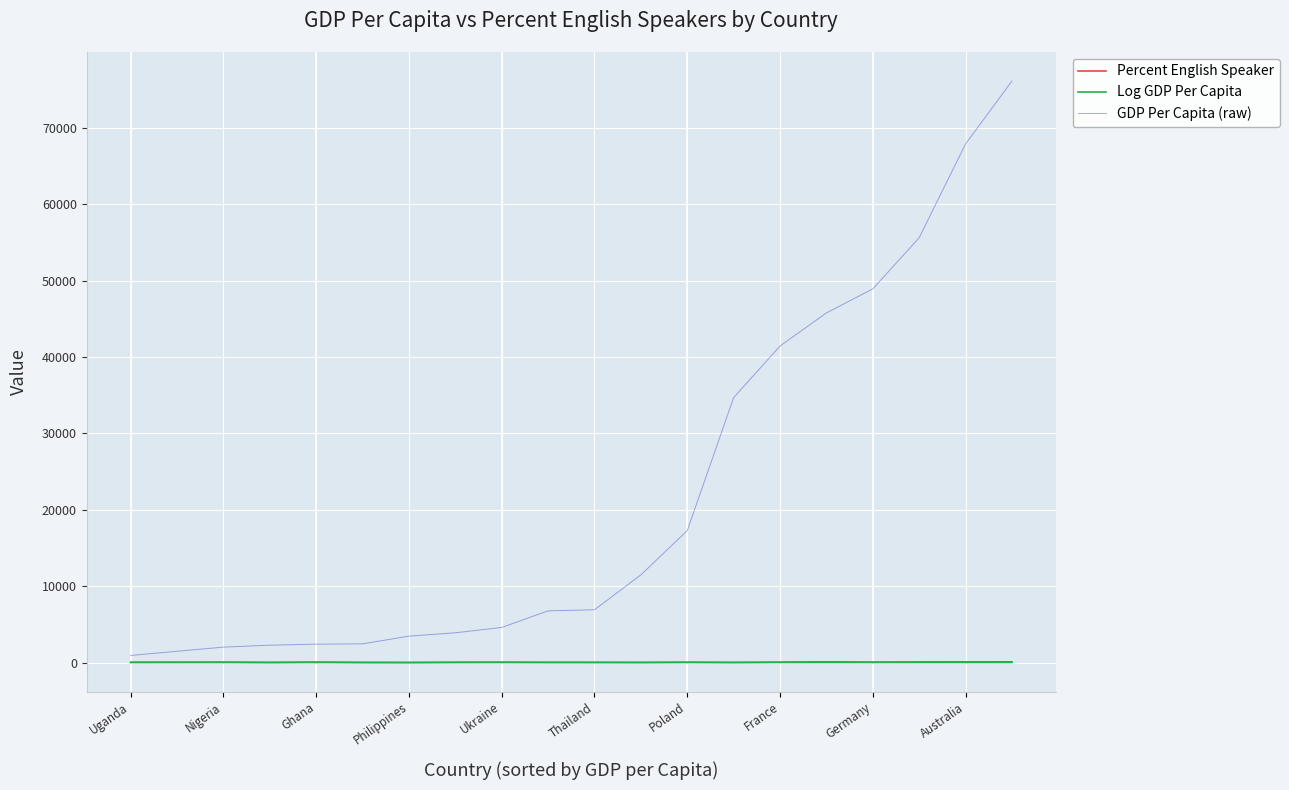

Does the chart display data point markers on the line(s)?

No